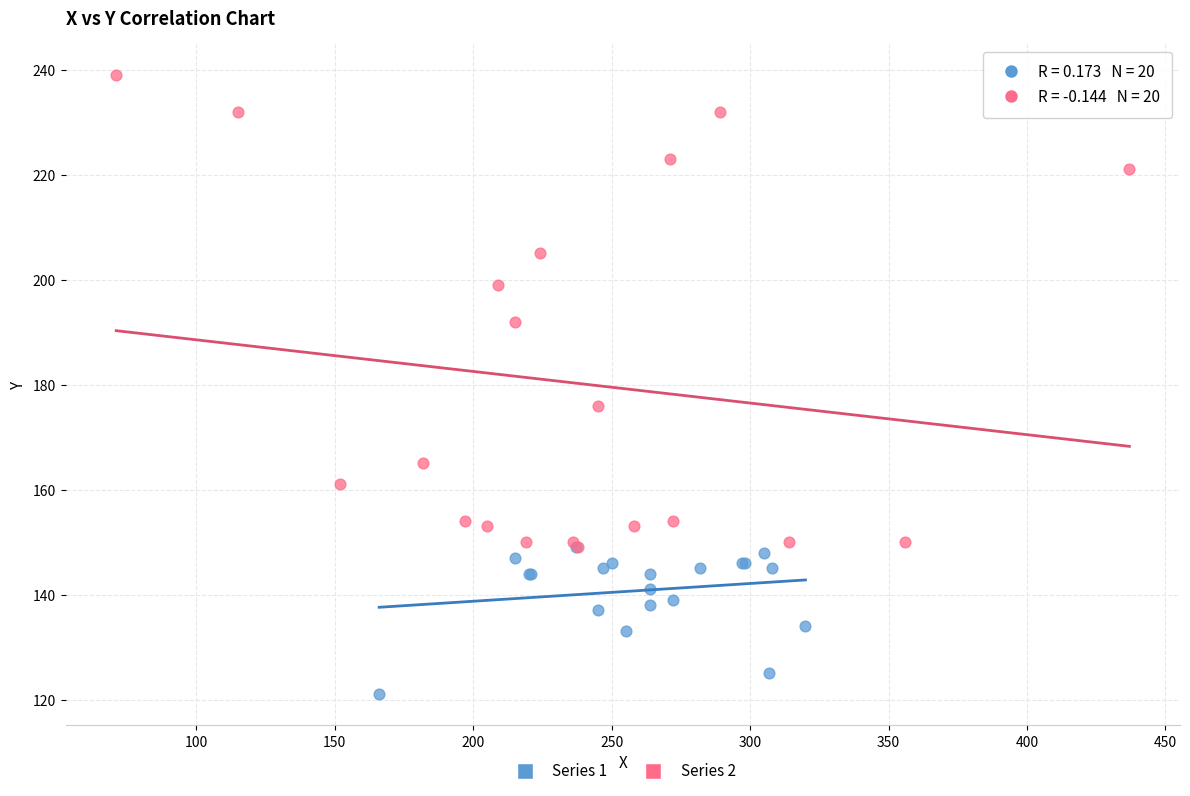

Which series reaches the maximum Y coordinate?

Series 2